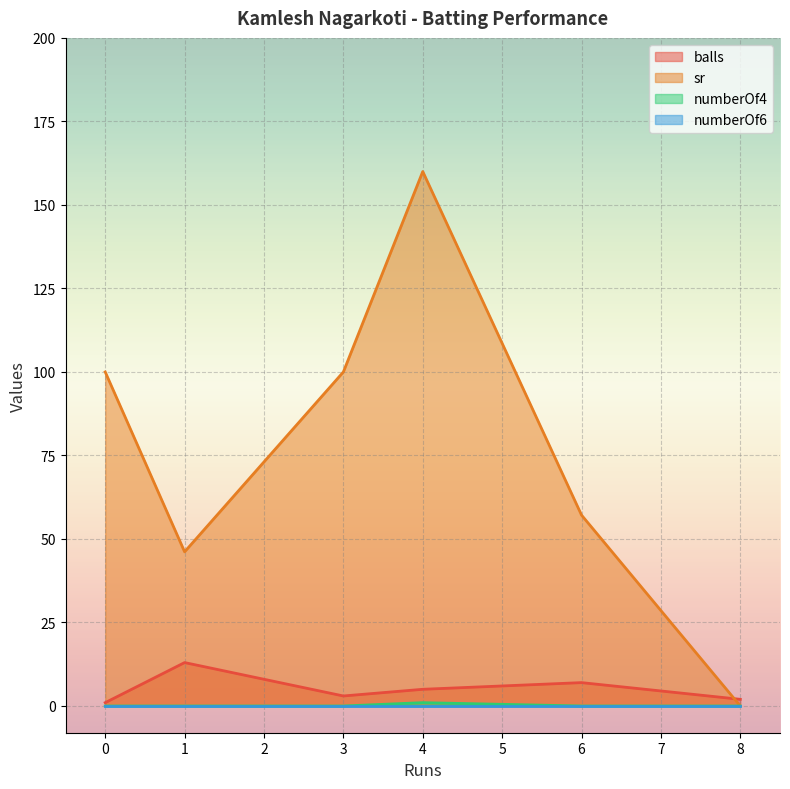

Is the value of sr at 0 greater than the value of balls at 3?

Yes